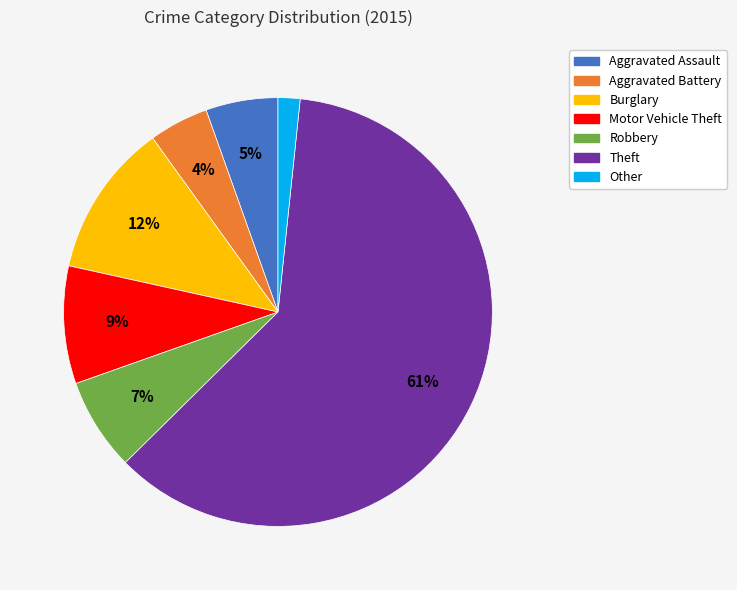

How many slices are in this pie chart?

7